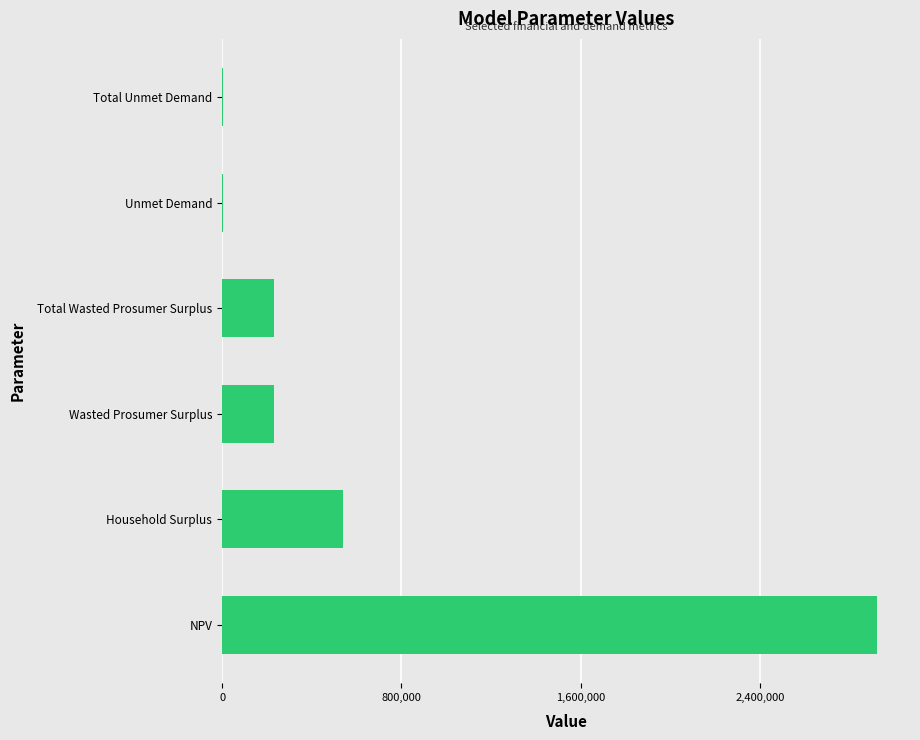

What is the sum of all values?

3931138.0